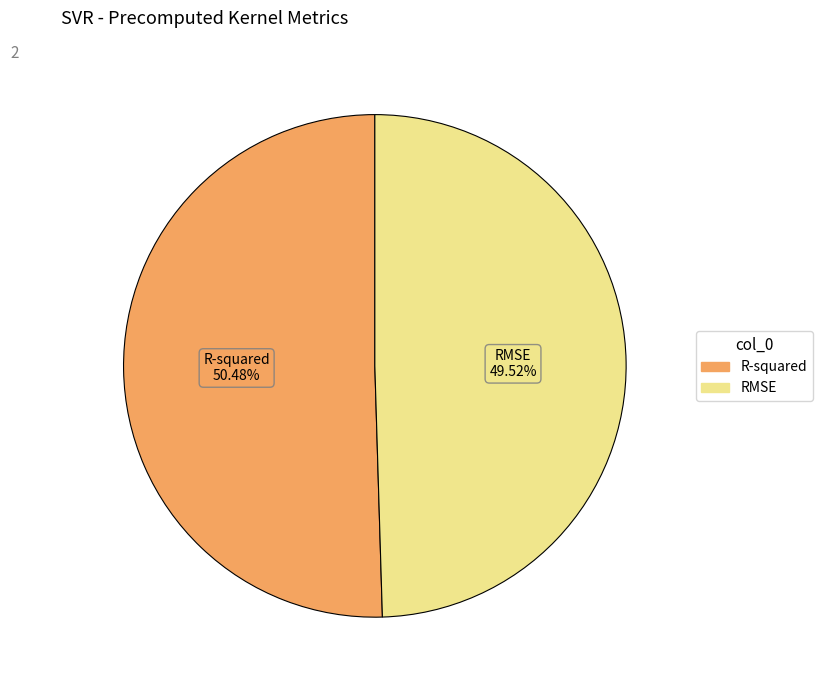

Is there any slice that represents more than half of the pie?

Yes